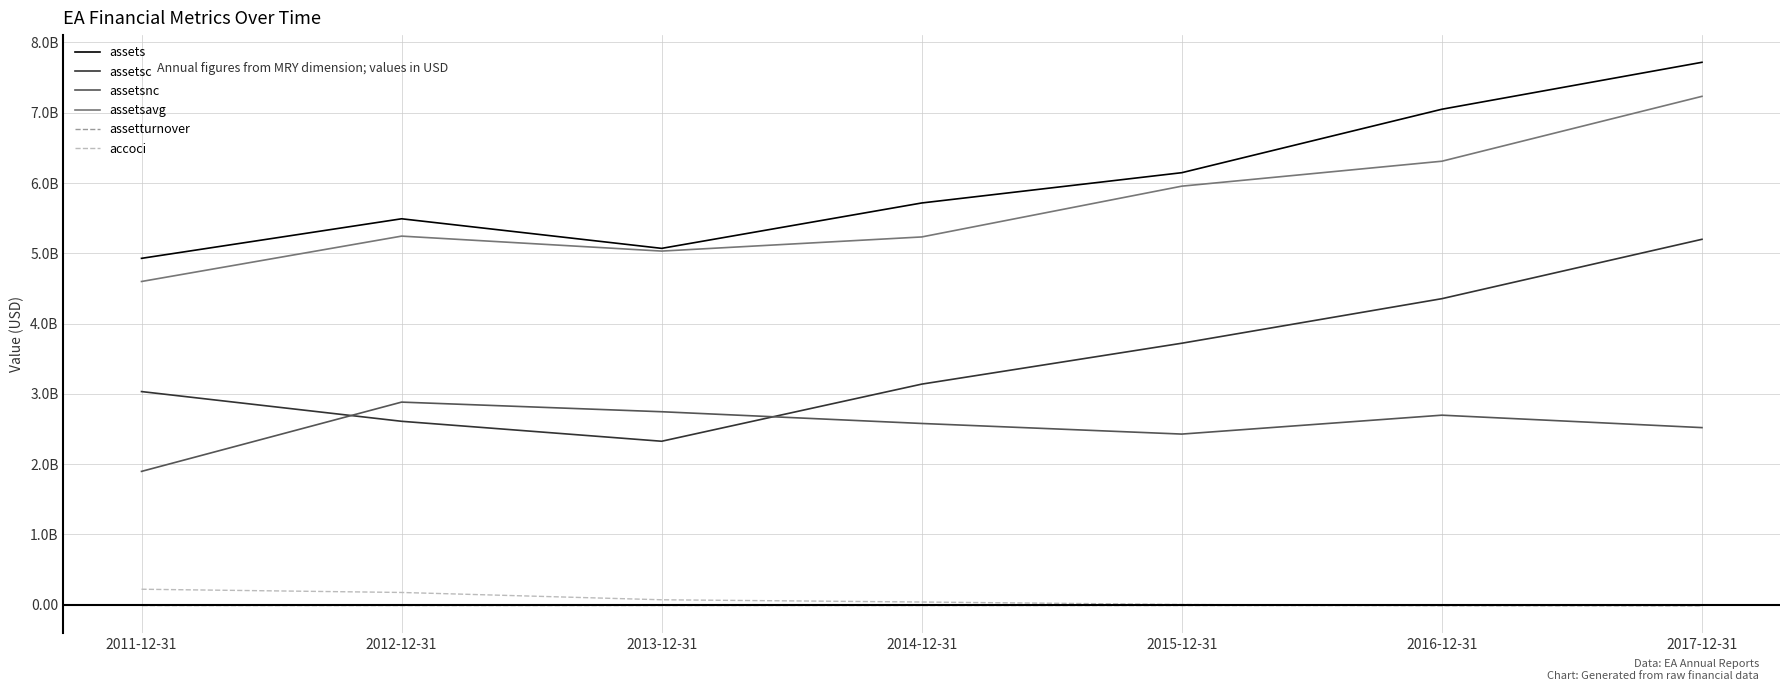

What are all the series names shown in the legend?

assets, assetsc, assetsnc, assetsavg, assetturnover, accoci